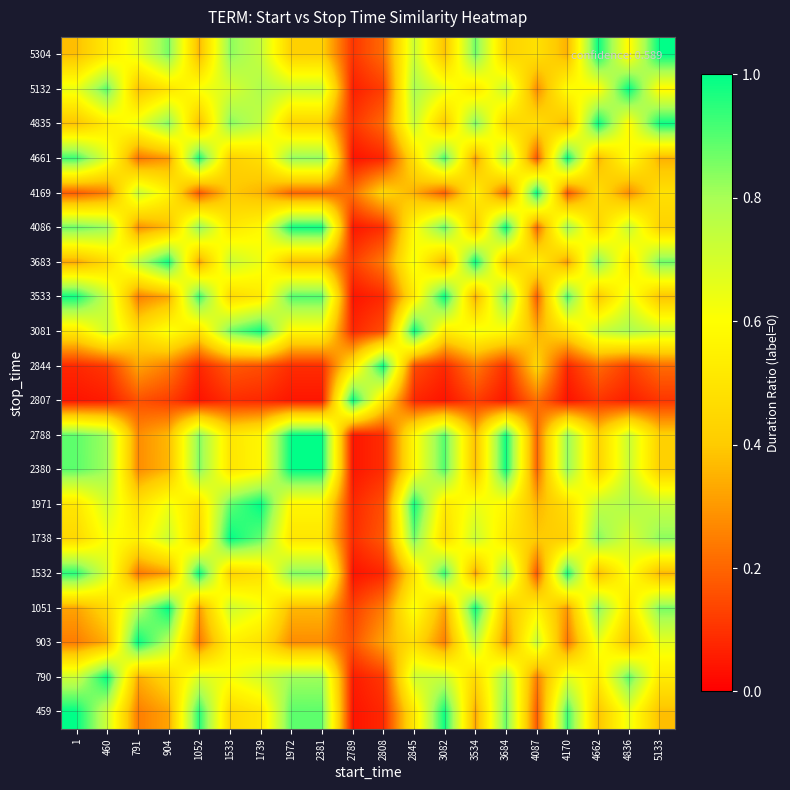

Reading left to right, transcribe all the data shown in this chart.

459: 1=1.0	460=0.7	791=0.2	904=0.3	1052=1.0	1533=0.4	1739=0.5	1972=0.9	2381=0.9	2789=0.0	2808=0.1	2845=0.5	3082=1.0	3534=0.3	3684=0.9	4087=0.2	4170=0.9	4662=0.4	4836=0.6	5133=0.4
790: 1=0.7	460=1.0	791=0.3	904=0.4	1052=0.7	1533=0.6	1739=0.7	1972=0.8	2381=0.8	2789=0.1	2808=0.1	2845=0.7	3082=0.7	3534=0.5	3684=0.8	4087=0.2	4170=0.7	4662=0.5	4836=0.9	5133=0.5
903: 1=0.2	460=0.3	791=1.0	904=0.8	1052=0.2	1533=0.5	1739=0.5	1972=0.3	2381=0.3	2789=0.2	2808=0.3	2845=0.5	3082=0.2	3534=0.8	3684=0.3	4087=0.7	4170=0.2	4662=0.6	4836=0.4	5133=0.7
1051: 1=0.3	460=0.4	791=0.8	904=1.0	1052=0.3	1533=0.7	1739=0.6	1972=0.4	2381=0.4	2789=0.1	2808=0.2	2845=0.6	3082=0.3	3534=1.0	3684=0.4	4087=0.6	4170=0.3	4662=0.8	4836=0.5	5133=0.9
1532: 1=1.0	460=0.7	791=0.2	904=0.3	1052=1.0	1533=0.4	1739=0.5	1972=0.8	2381=0.8	2789=0.0	2808=0.1	2845=0.5	3082=0.9	3534=0.3	3684=0.8	4087=0.2	4170=1.0	4662=0.4	4836=0.6	5133=0.4
1738: 1=0.4	460=0.6	791=0.5	904=0.7	1052=0.4	1533=1.0	1739=0.9	1972=0.5	2381=0.5	2789=0.1	2808=0.2	2845=0.9	3082=0.5	3534=0.7	3684=0.5	4087=0.4	4170=0.4	4662=0.8	4836=0.7	5133=0.8
1971: 1=0.5	460=0.7	791=0.5	904=0.6	1052=0.5	1533=0.9	1739=1.0	1972=0.6	2381=0.6	2789=0.1	2808=0.2	2845=1.0	3082=0.5	3534=0.6	3684=0.6	4087=0.4	4170=0.5	4662=0.7	4836=0.8	5133=0.7
2380: 1=0.9	460=0.8	791=0.3	904=0.4	1052=0.8	1533=0.5	1739=0.6	1972=1.0	2381=1.0	2789=0.0	2808=0.1	2845=0.6	3082=0.9	3534=0.4	3684=1.0	4087=0.2	4170=0.8	4662=0.4	4836=0.7	5133=0.4
2788: 1=0.9	460=0.8	791=0.3	904=0.4	1052=0.8	1533=0.5	1739=0.6	1972=1.0	2381=1.0	2789=0.0	2808=0.1	2845=0.6	3082=0.9	3534=0.4	3684=1.0	4087=0.2	4170=0.8	4662=0.4	4836=0.7	5133=0.4
2807: 1=0.0	460=0.1	791=0.2	904=0.1	1052=0.0	1533=0.1	1739=0.1	1972=0.0	2381=0.0	2789=1.0	2808=0.5	2845=0.1	3082=0.0	3534=0.1	3684=0.0	4087=0.2	4170=0.0	4662=0.1	4836=0.1	5133=0.1
2844: 1=0.1	460=0.1	791=0.3	904=0.2	1052=0.1	1533=0.2	1739=0.2	1972=0.1	2381=0.1	2789=0.5	2808=1.0	2845=0.2	3082=0.1	3534=0.2	3684=0.1	4087=0.4	4170=0.1	4662=0.2	4836=0.1	5133=0.2
3081: 1=0.5	460=0.7	791=0.5	904=0.6	1052=0.5	1533=0.9	1739=1.0	1972=0.6	2381=0.6	2789=0.1	2808=0.2	2845=1.0	3082=0.5	3534=0.6	3684=0.6	4087=0.3	4170=0.5	4662=0.7	4836=0.8	5133=0.7
3533: 1=1.0	460=0.7	791=0.2	904=0.3	1052=0.9	1533=0.5	1739=0.5	1972=0.9	2381=0.9	2789=0.0	2808=0.1	2845=0.5	3082=1.0	3534=0.3	3684=0.9	4087=0.2	4170=0.9	4662=0.4	4836=0.7	5133=0.4
3683: 1=0.3	460=0.5	791=0.8	904=1.0	1052=0.3	1533=0.7	1739=0.6	1972=0.4	2381=0.4	2789=0.1	2808=0.2	2845=0.6	3082=0.3	3534=1.0	3684=0.4	4087=0.6	4170=0.3	4662=0.9	4836=0.5	5133=0.9
4086: 1=0.9	460=0.8	791=0.3	904=0.4	1052=0.8	1533=0.5	1739=0.6	1972=1.0	2381=1.0	2789=0.0	2808=0.1	2845=0.6	3082=0.9	3534=0.4	3684=1.0	4087=0.2	4170=0.8	4662=0.4	4836=0.7	5133=0.4
4169: 1=0.2	460=0.2	791=0.7	904=0.6	1052=0.2	1533=0.4	1739=0.4	1972=0.2	2381=0.2	2789=0.2	2808=0.4	2845=0.3	3082=0.2	3534=0.6	3684=0.2	4087=1.0	4170=0.2	4662=0.5	4836=0.3	5133=0.5
4661: 1=0.9	460=0.7	791=0.2	904=0.3	1052=1.0	1533=0.4	1739=0.5	1972=0.8	2381=0.8	2789=0.0	2808=0.1	2845=0.5	3082=0.9	3534=0.3	3684=0.8	4087=0.2	4170=1.0	4662=0.4	4836=0.6	5133=0.3
4835: 1=0.4	460=0.5	791=0.6	904=0.8	1052=0.4	1533=0.8	1739=0.7	1972=0.4	2381=0.4	2789=0.1	2808=0.2	2845=0.7	3082=0.4	3534=0.9	3684=0.4	4087=0.5	4170=0.4	4662=1.0	4836=0.6	5133=1.0
5132: 1=0.6	460=0.9	791=0.4	904=0.5	1052=0.6	1533=0.7	1739=0.8	1972=0.7	2381=0.7	2789=0.1	2808=0.1	2845=0.8	3082=0.7	3534=0.5	3684=0.7	4087=0.3	4170=0.6	4662=0.6	4836=1.0	5133=0.6
5304: 1=0.4	460=0.5	791=0.7	904=0.9	1052=0.4	1533=0.8	1739=0.7	1972=0.4	2381=0.4	2789=0.1	2808=0.2	2845=0.7	3082=0.4	3534=0.9	3684=0.4	4087=0.5	4170=0.3	4662=1.0	4836=0.6	5133=1.0